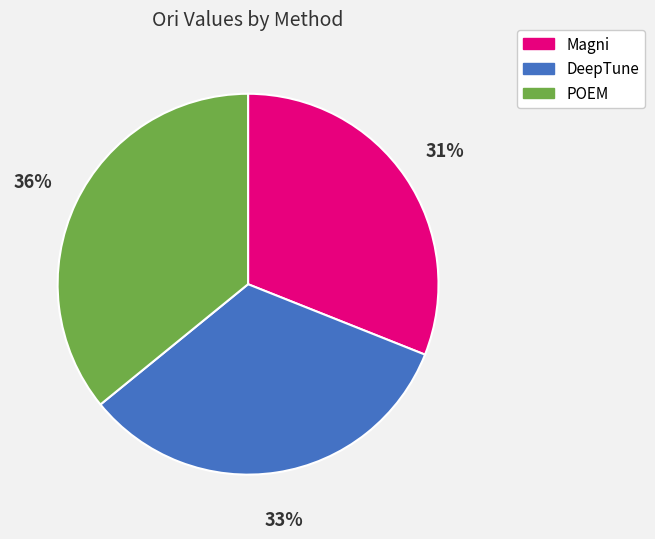

Rank the categories by value from highest to lowest.

POEM, DeepTune, Magni